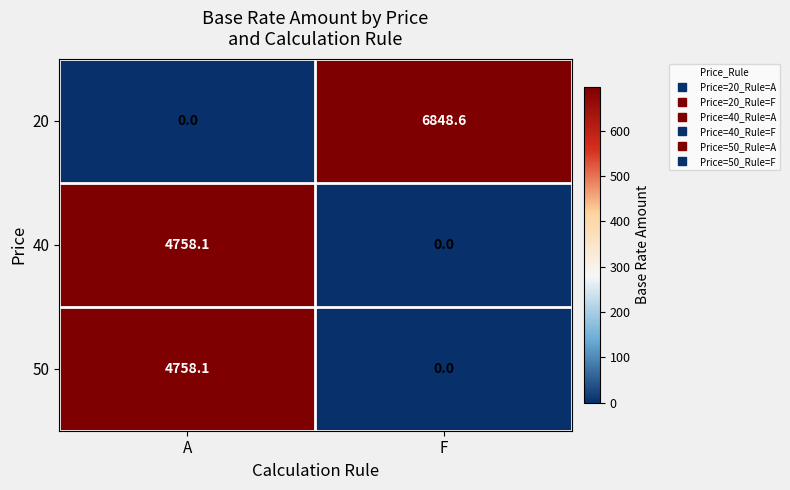

Read the 20 value at F.

6848.6